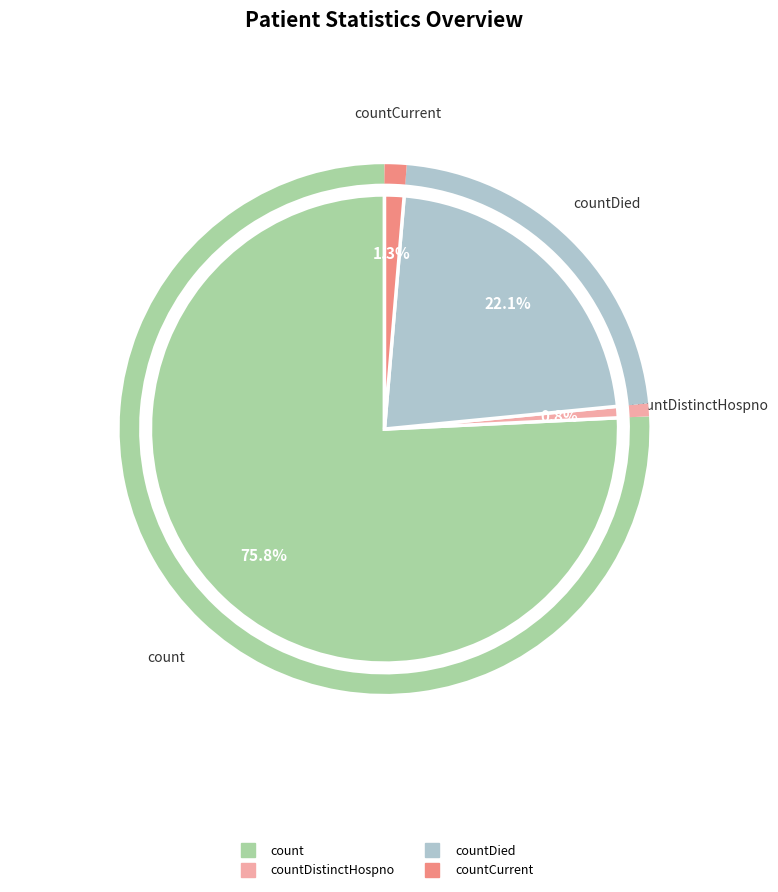

Is there a majority slice in this chart?

Yes